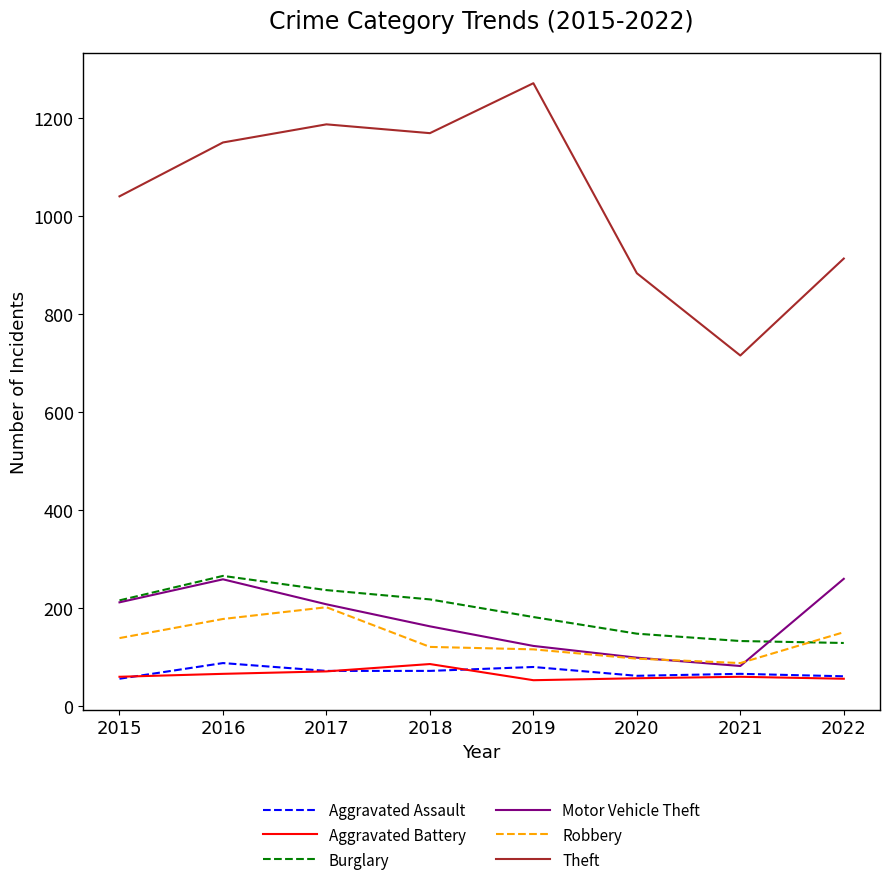

The Theft series shows 1989 at 2016. True or false?

False